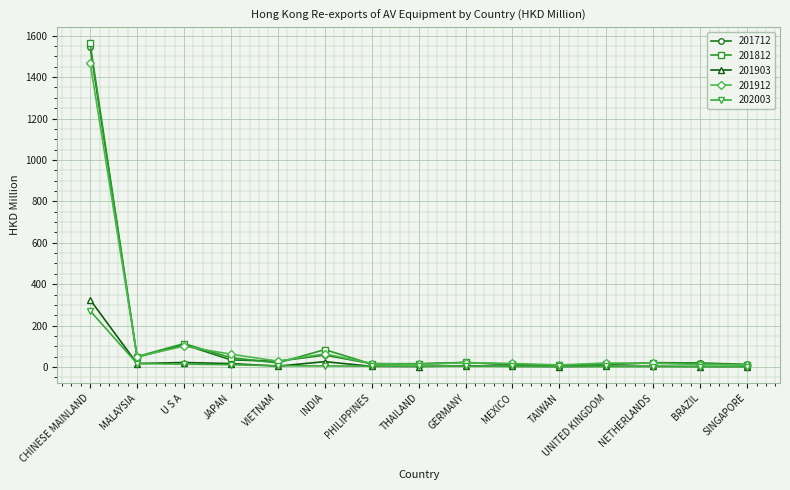

What is the total value across all series at INDIA?

236.9